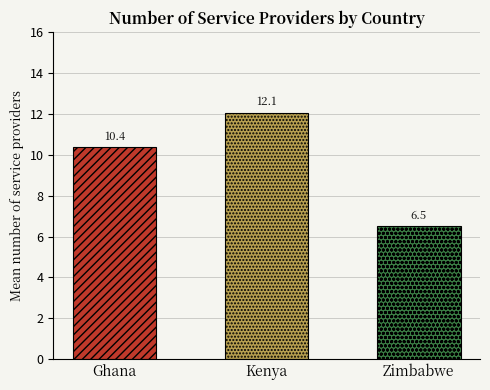

Reading left to right, what are all the values shown in this chart?

10.4	12.1	6.5